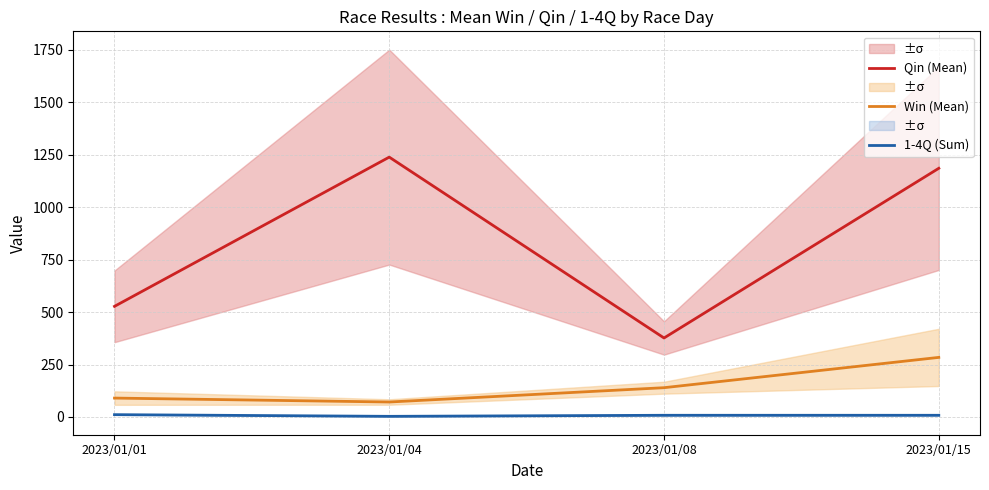

Which series has the largest range (max minus min)?

Qin (Mean)